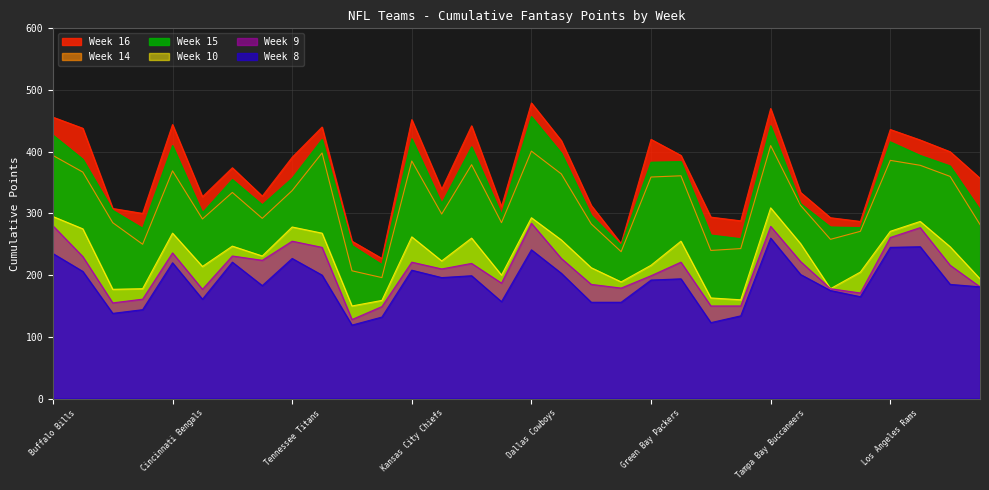

Between Kansas City Chiefs and Minnesota Vikings, which series saw the biggest shift?

Week 16